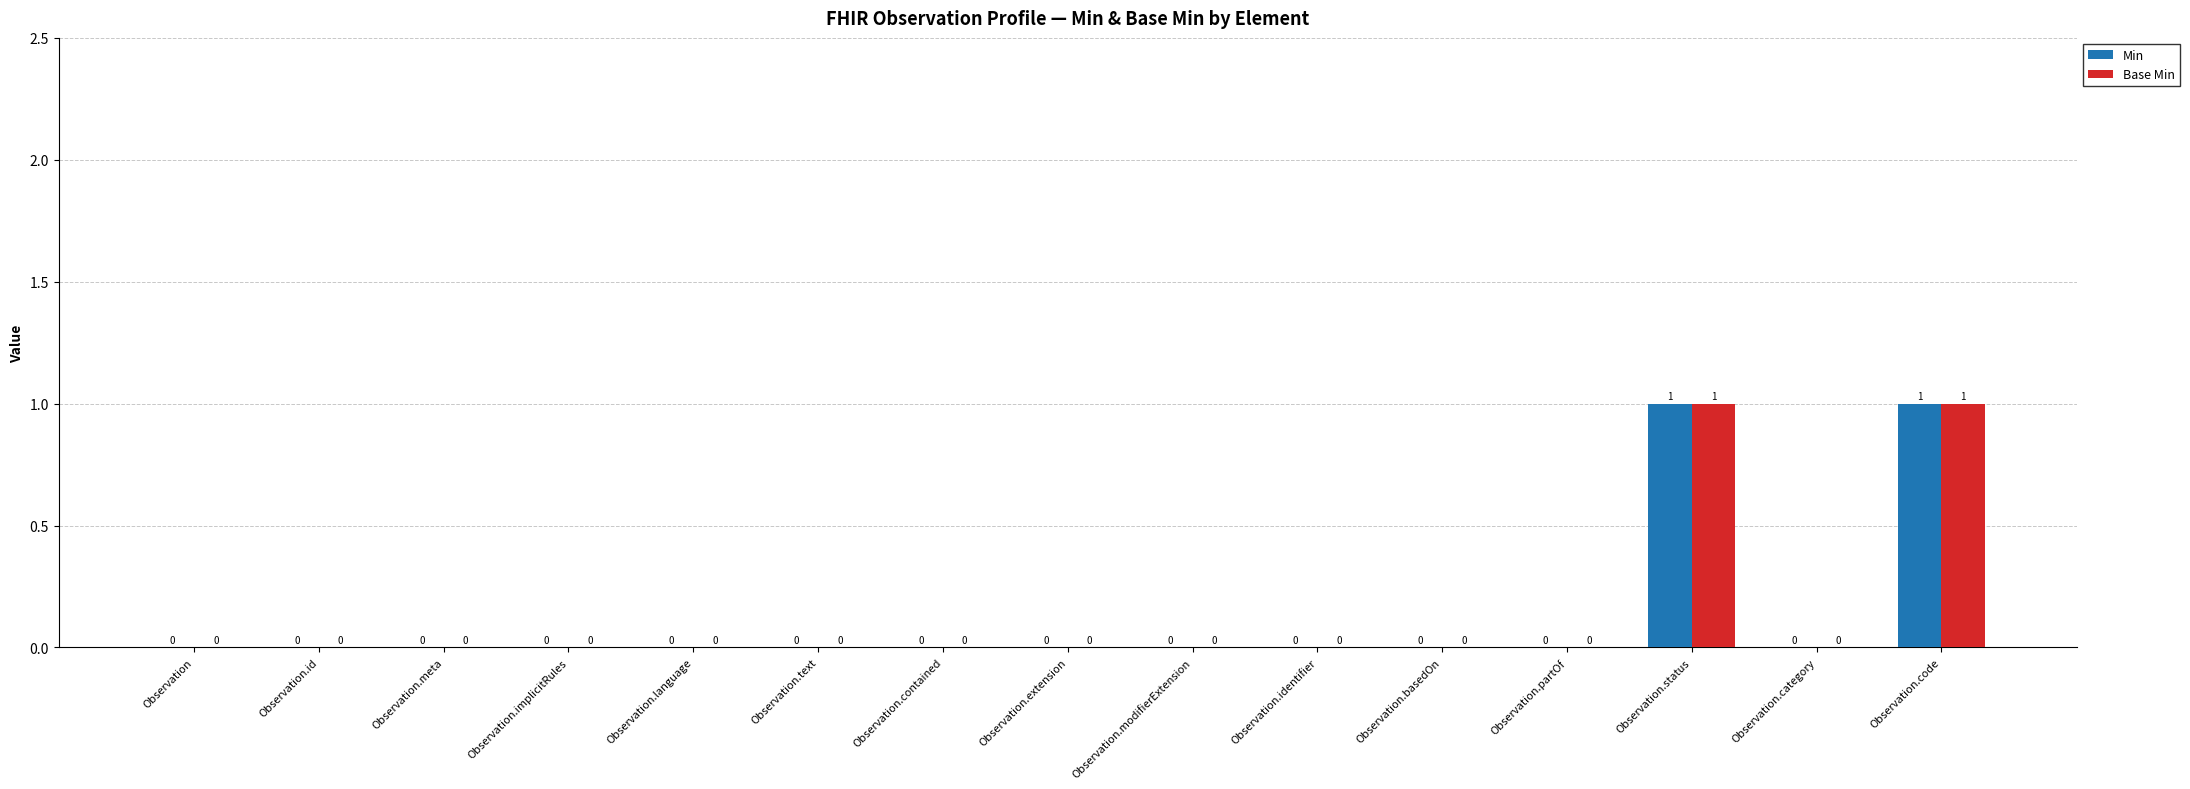

Is the value of Base Min at Observation.code greater than the value of Min at Observation.category?

Yes